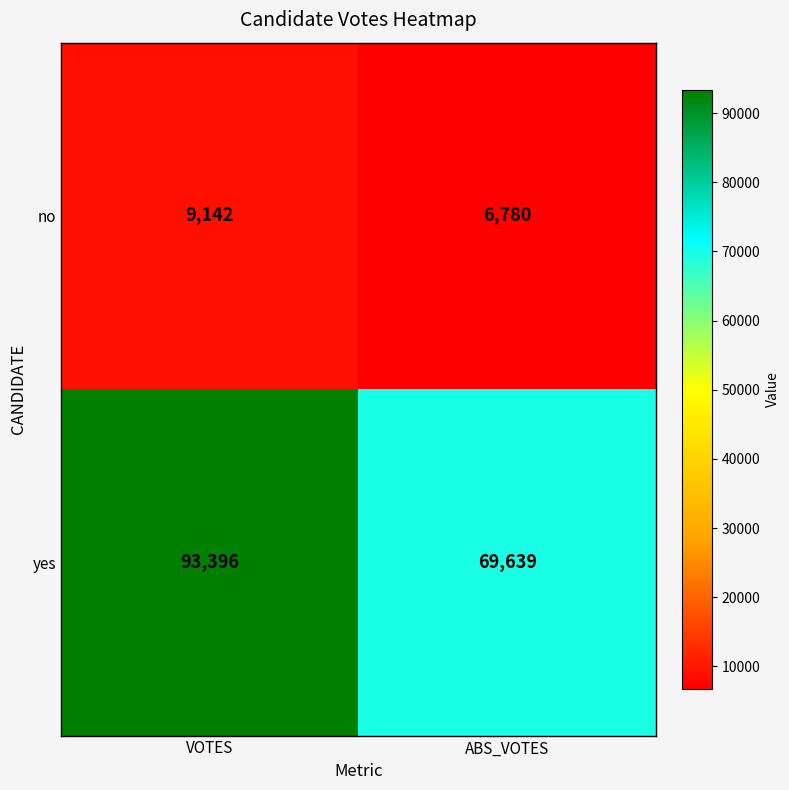

Is it true that yes equals 69639 at ABS_VOTES?

True